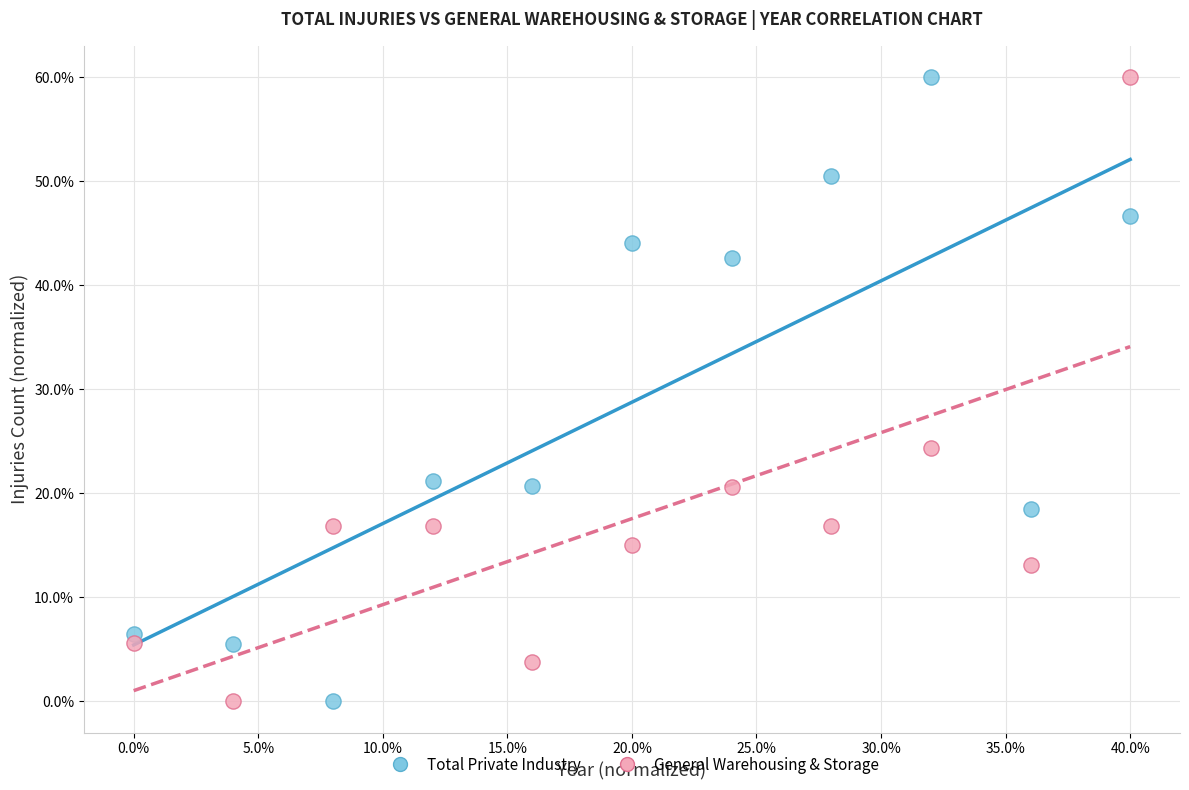

Across all data points, what is the range of Y values (max minus min)?

60.0